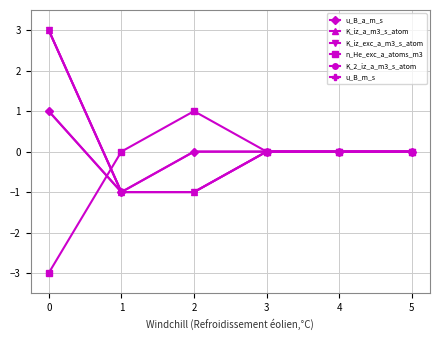

Does the chart have visible grid lines?

Yes